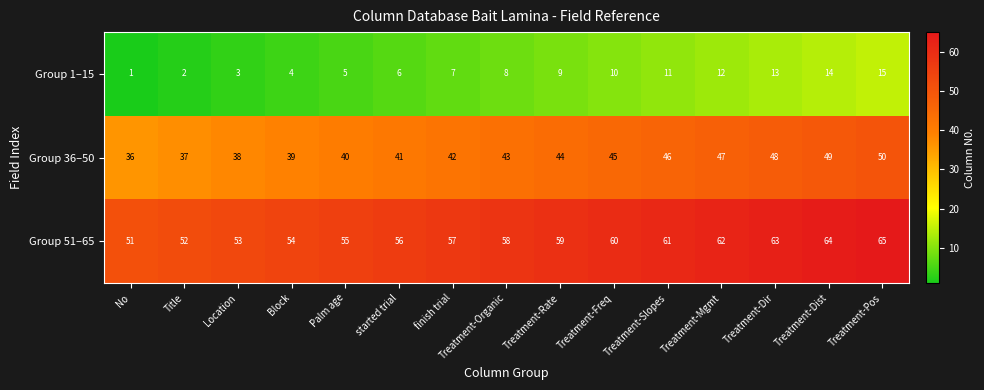

At which category is the sum across all series the highest?

Treatment-Pos